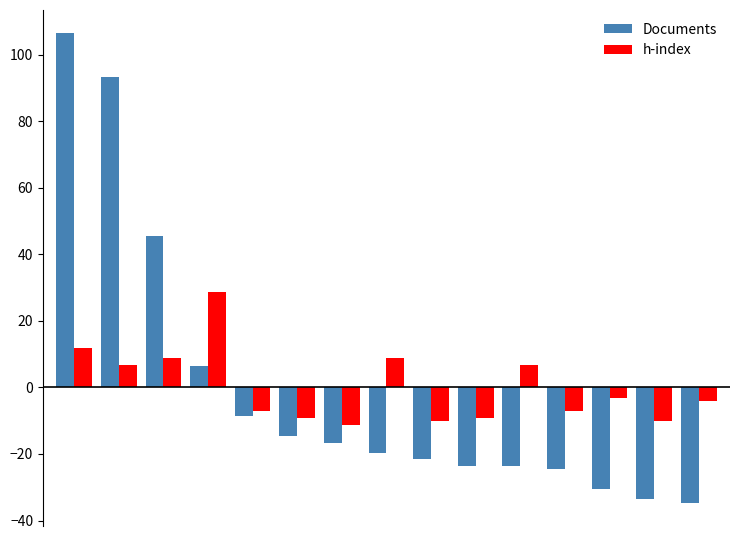

What are all the series names shown in the legend?

Documents, h-index